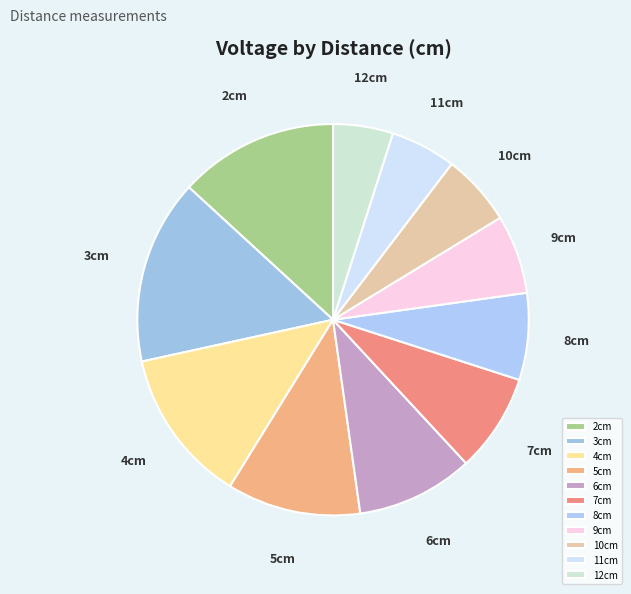

Approximately how many times larger is the value at 5cm compared to 11cm?

2.0